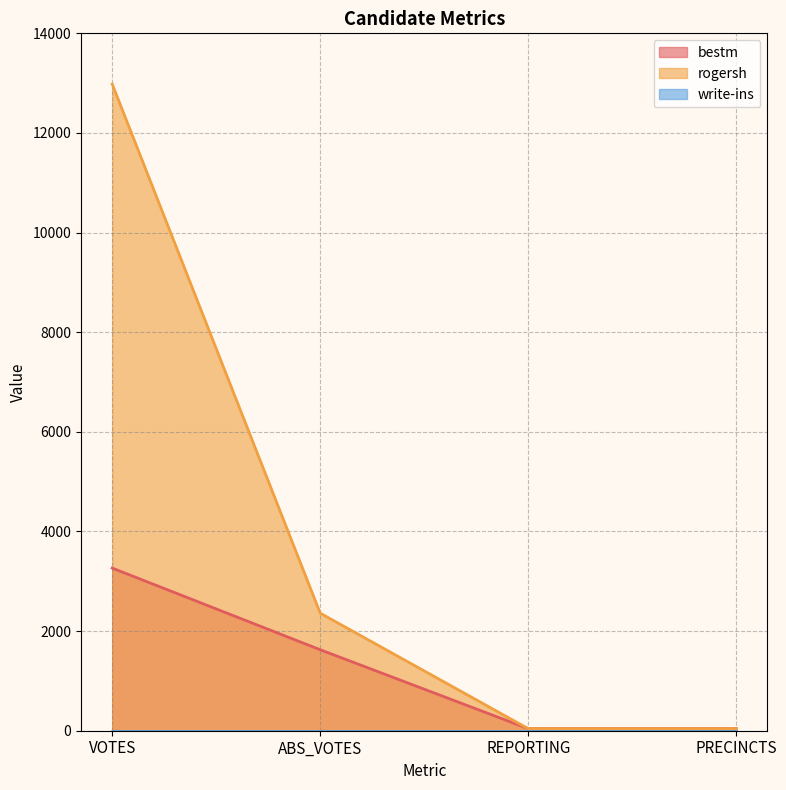

What is the sum of all rogersh values?

15424